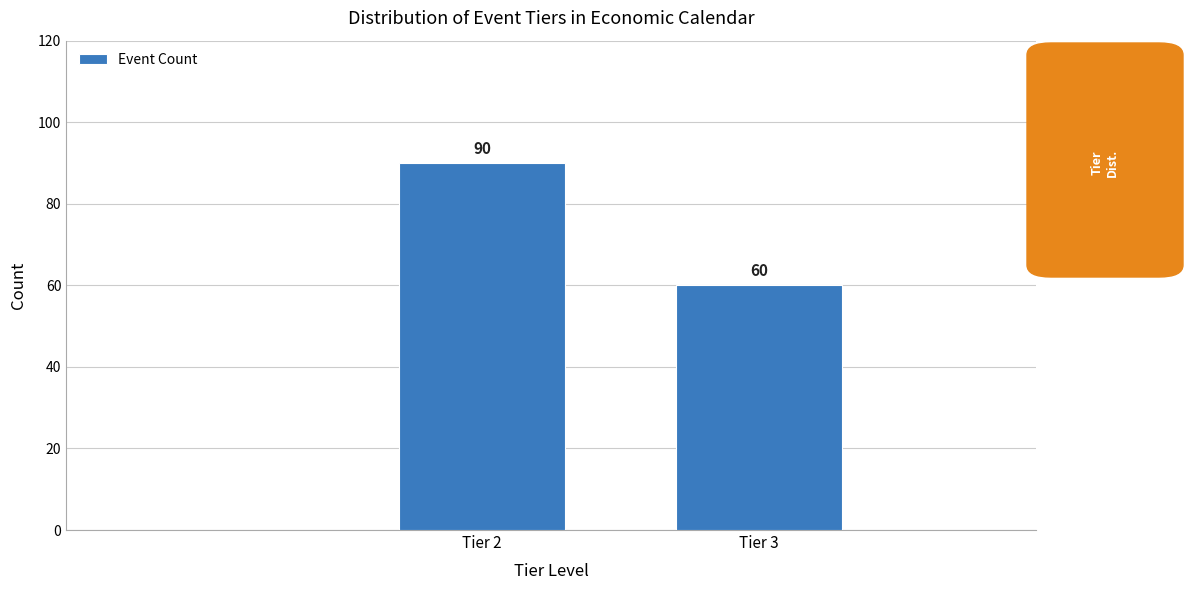

Reading left to right, transcribe all the data shown in this chart.

Tier 2=90	Tier 3=60